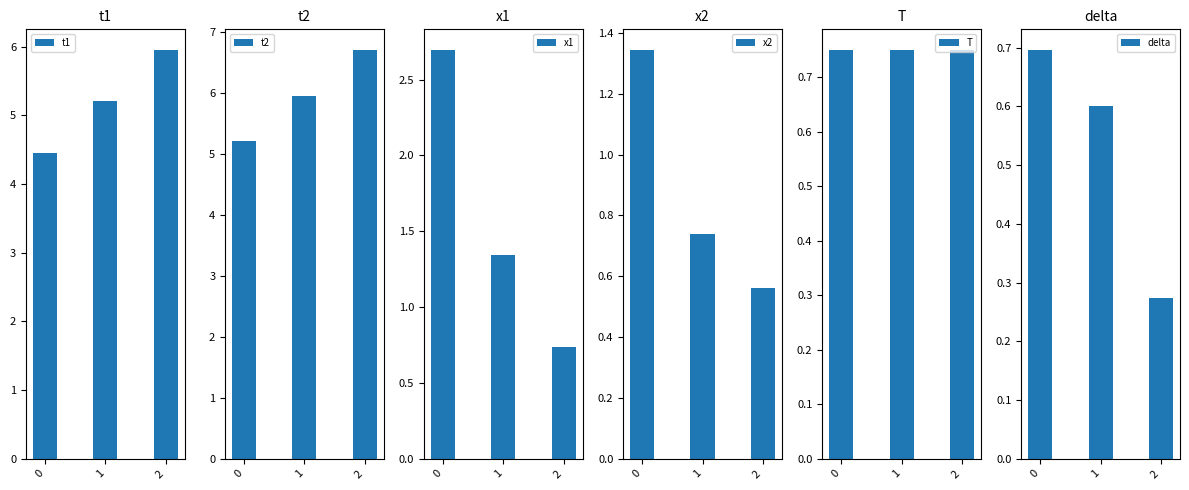

Reading left to right, list all the values displayed in this chart.

t1: 4.5	5.2	6.0
t2: 5.2	6.0	6.7
x1: 2.7	1.3	0.7
x2: 1.3	0.7	0.6
T: 0.8	0.7	0.7
delta: 0.7	0.6	0.3